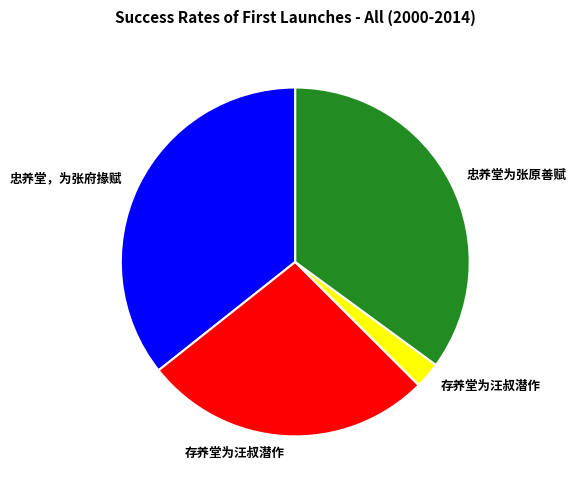

Does any single category account for the majority?

No